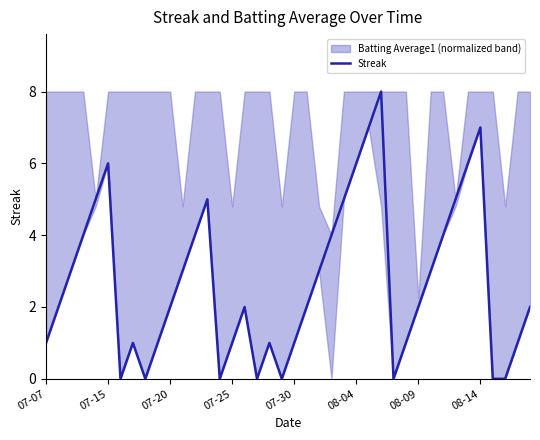

How many values exceed 2?

18